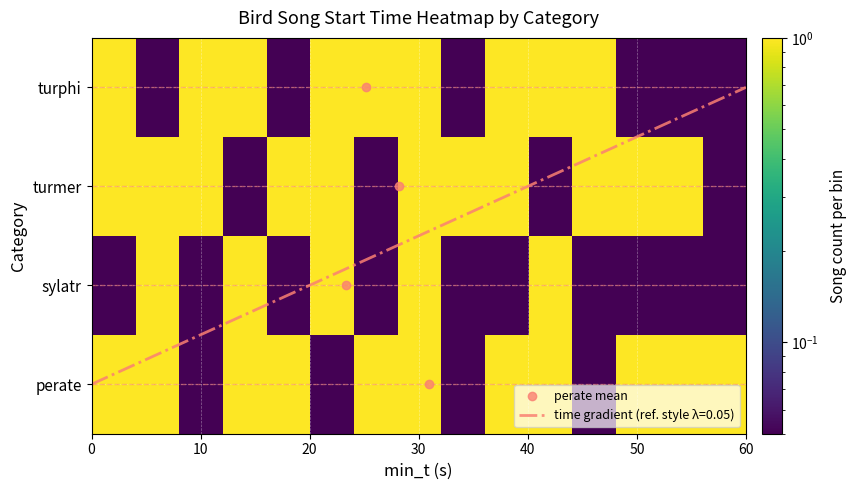

True or false: sylatr has a value of 0.1 at 10.

False